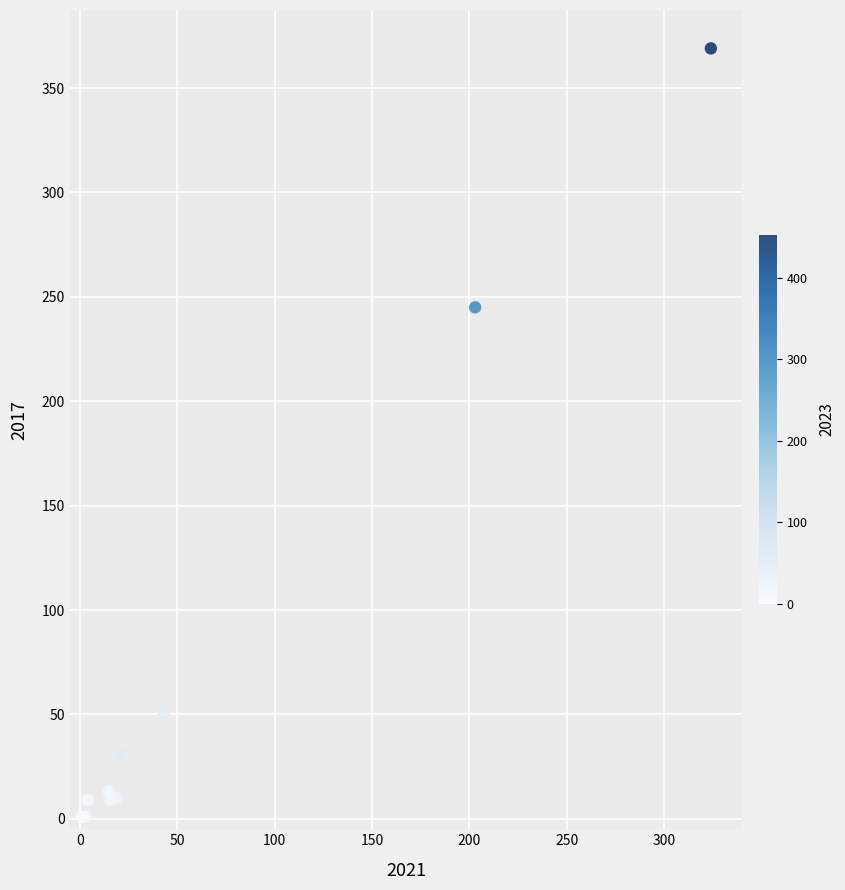

What Y value in the scatter plot is closest to 185?

245